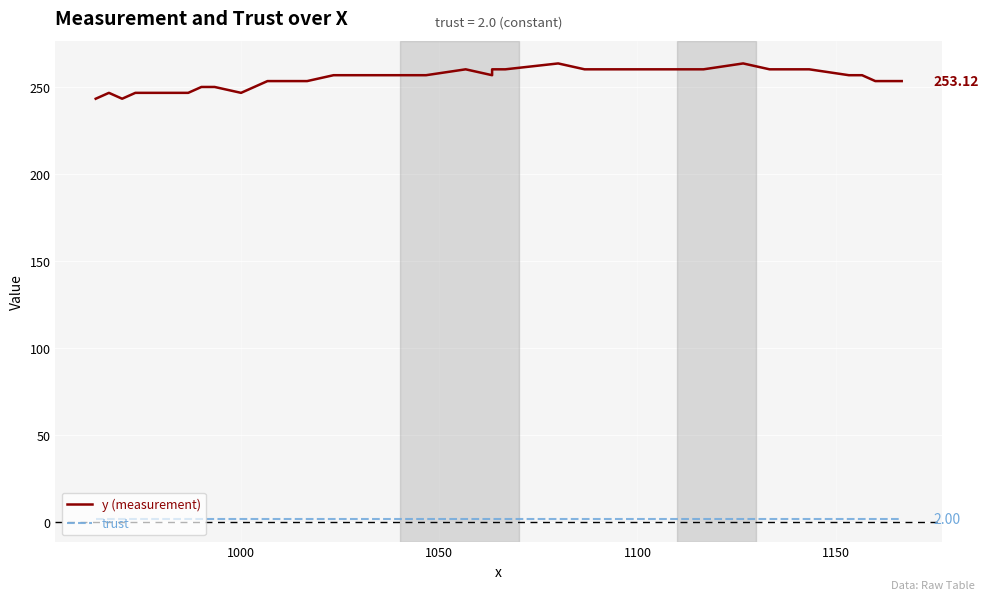

True or false: trust has a value of 2.7 at 31.

False